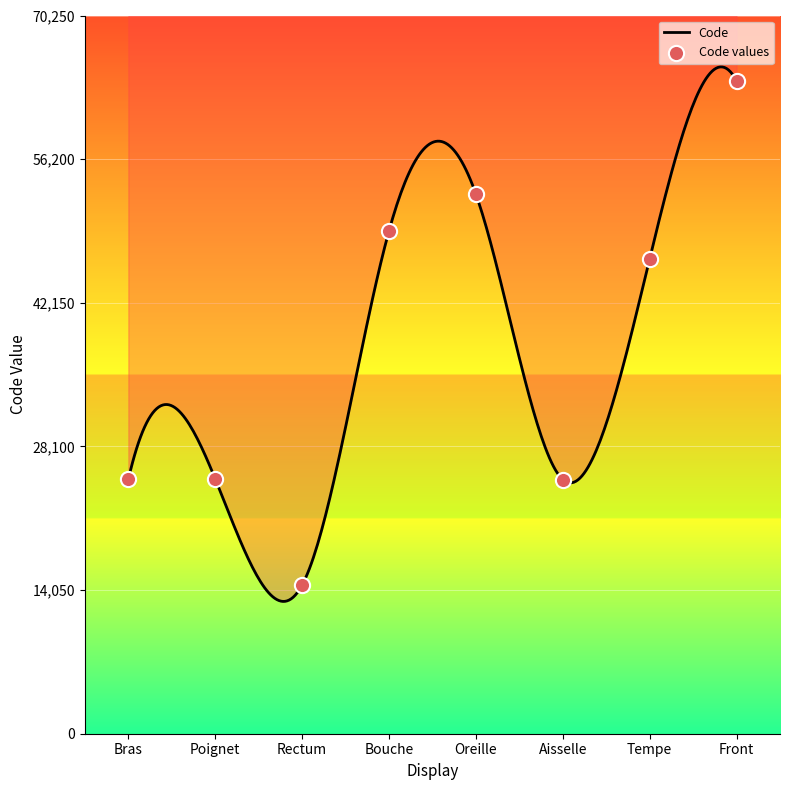

Approximately how many times larger is the value at Bouche compared to Aisselle?

2.0